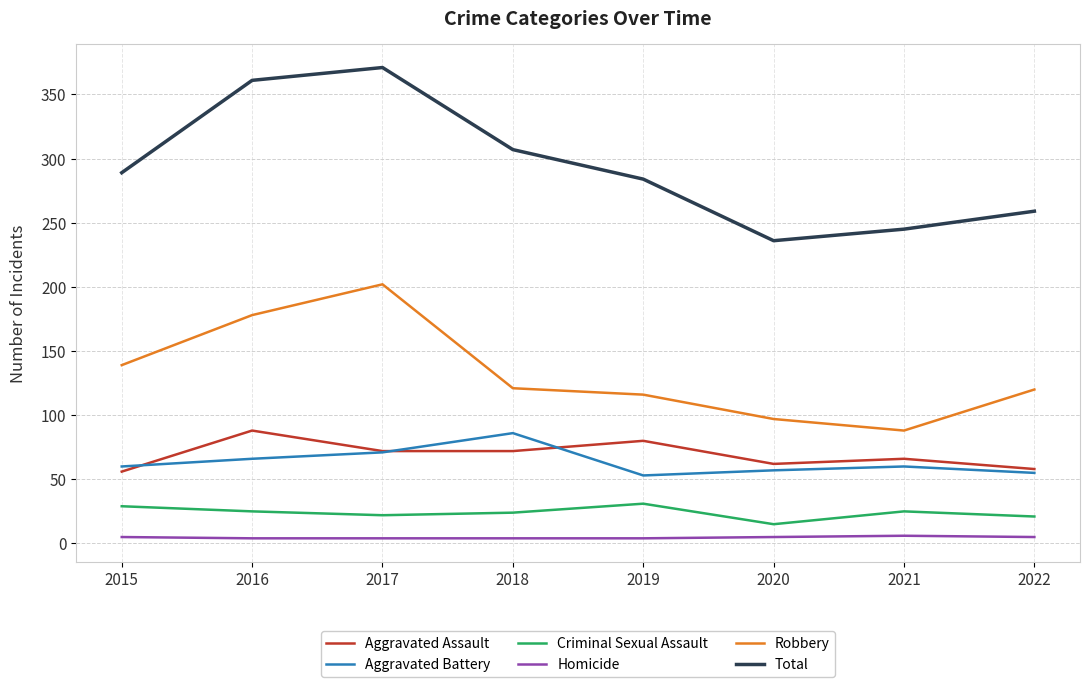

Which series has the widest spread of values?

Total